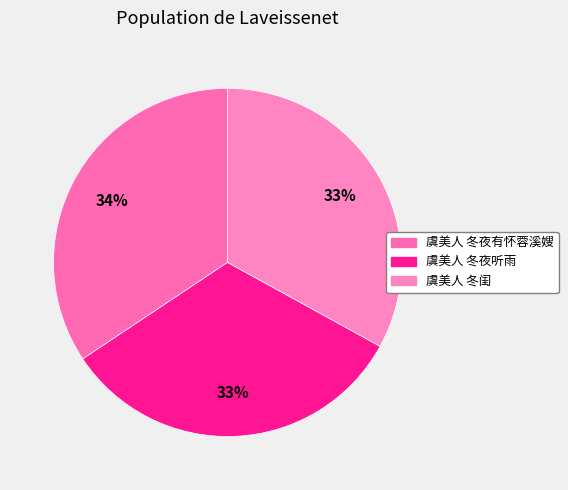

To the nearest percent, what is the combined percentage of 虞美人 冬夜听雨 and 虞美人 冬夜有怀蓉溪嫂?

67%